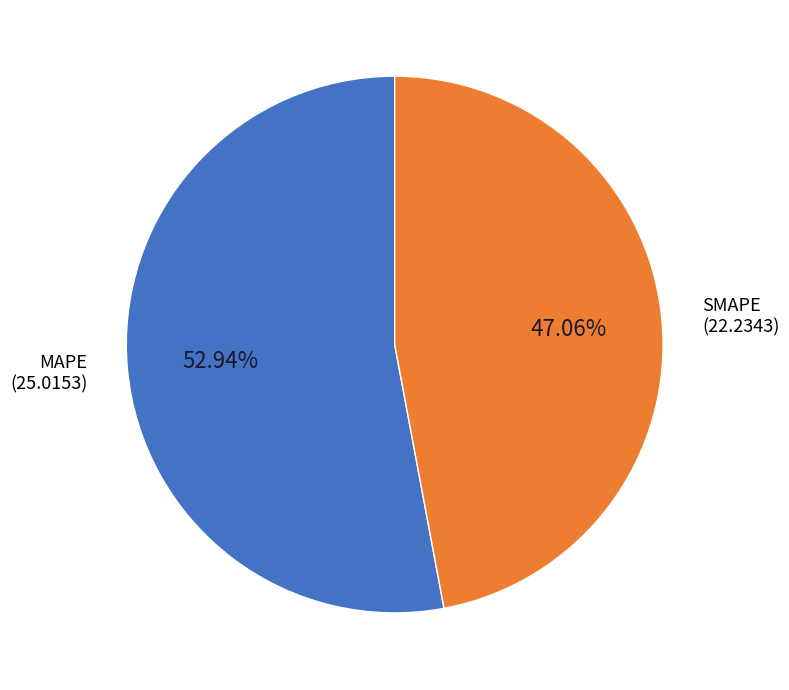

Is there a majority slice in this chart?

Yes